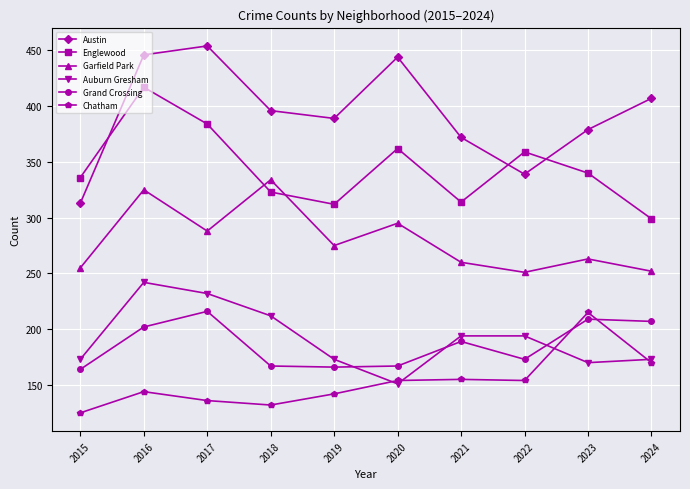

How many series are shown in this chart?

6